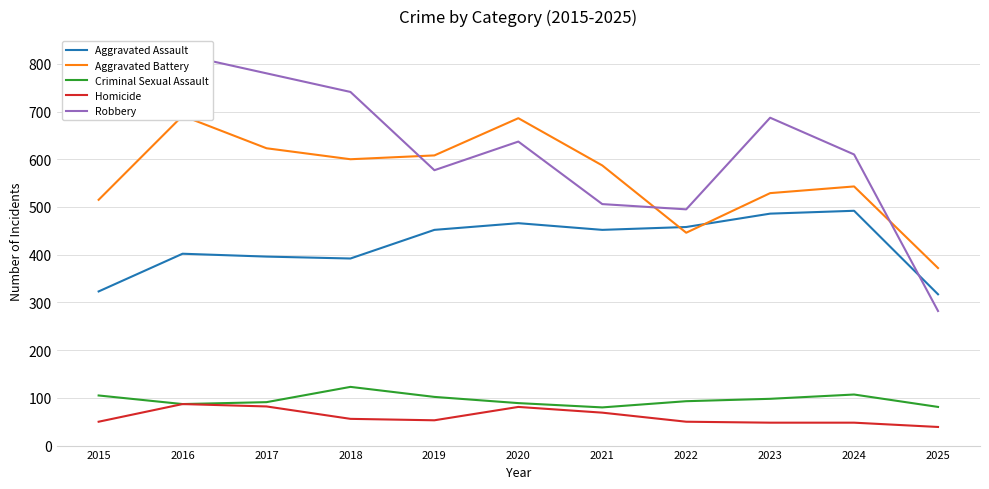

Does the chart display data point markers on the line(s)?

No